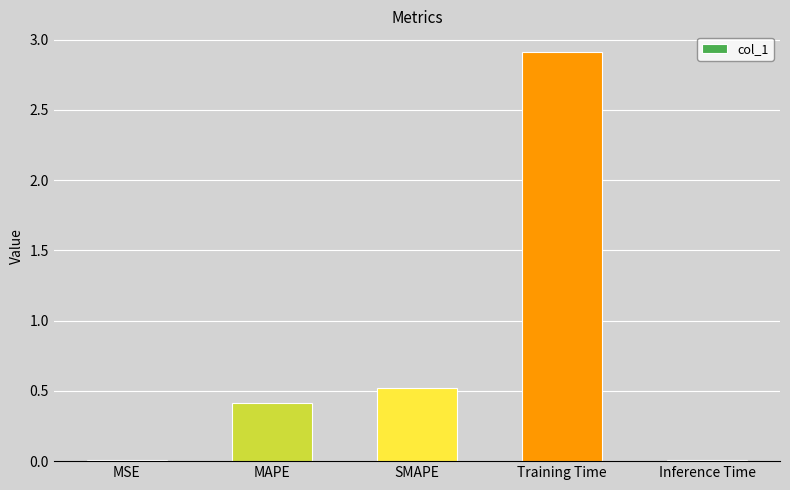

What is the sum of the values at SMAPE and Training Time?

3.4